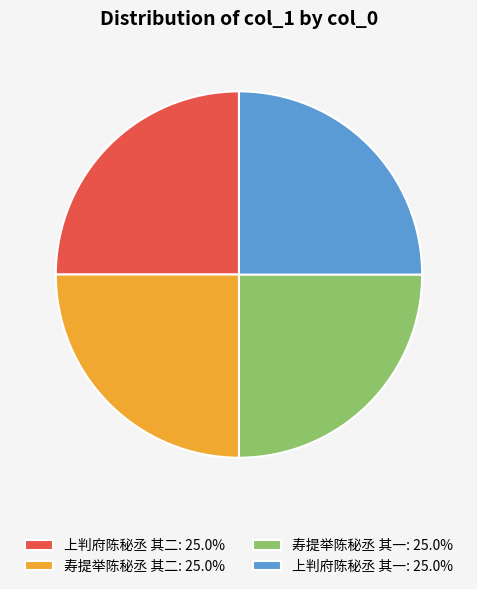

Is there a majority slice in this chart?

No